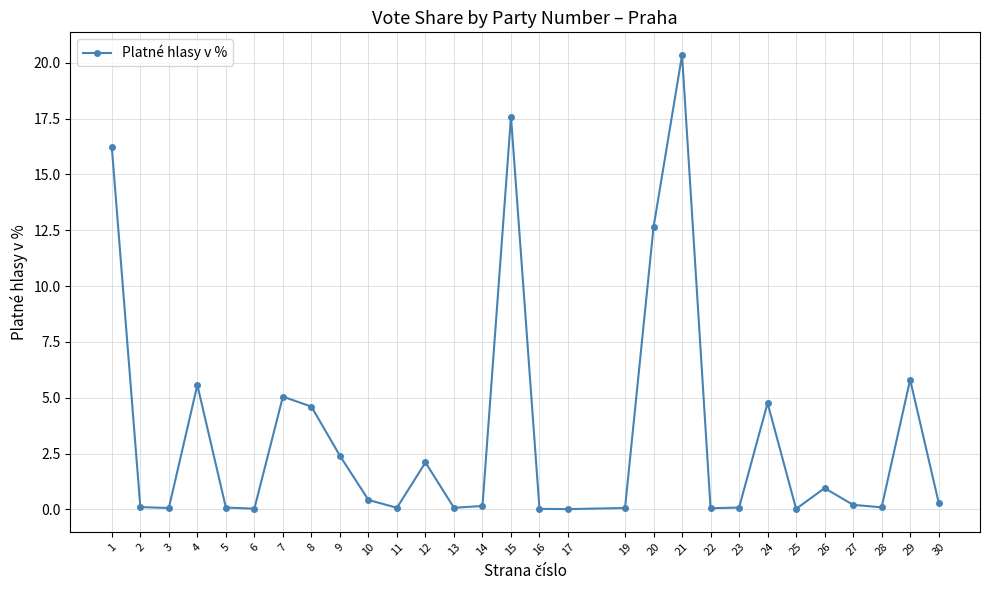

True or false: there are more than 1 points higher than both neighbors.

True